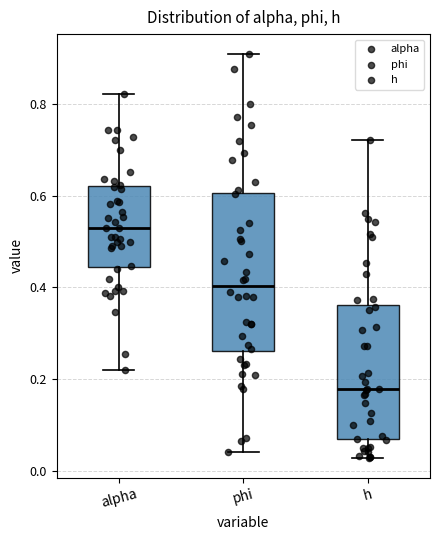

Reading left to right, read every box against the y-axis: the position of its median line, the range the box covers, and the ends of its whiskers. The values are not printed on the chart, so give them approximately, as read against the axis.

alpha: median 0.52, box 0.44 to 0.62, whiskers 0.22 to 0.82
phi: median 0.40, box 0.26 to 0.60, whiskers 0.04 to 0.90
h: median 0.18, box 0.06 to 0.36, whiskers 0.02 to 0.72